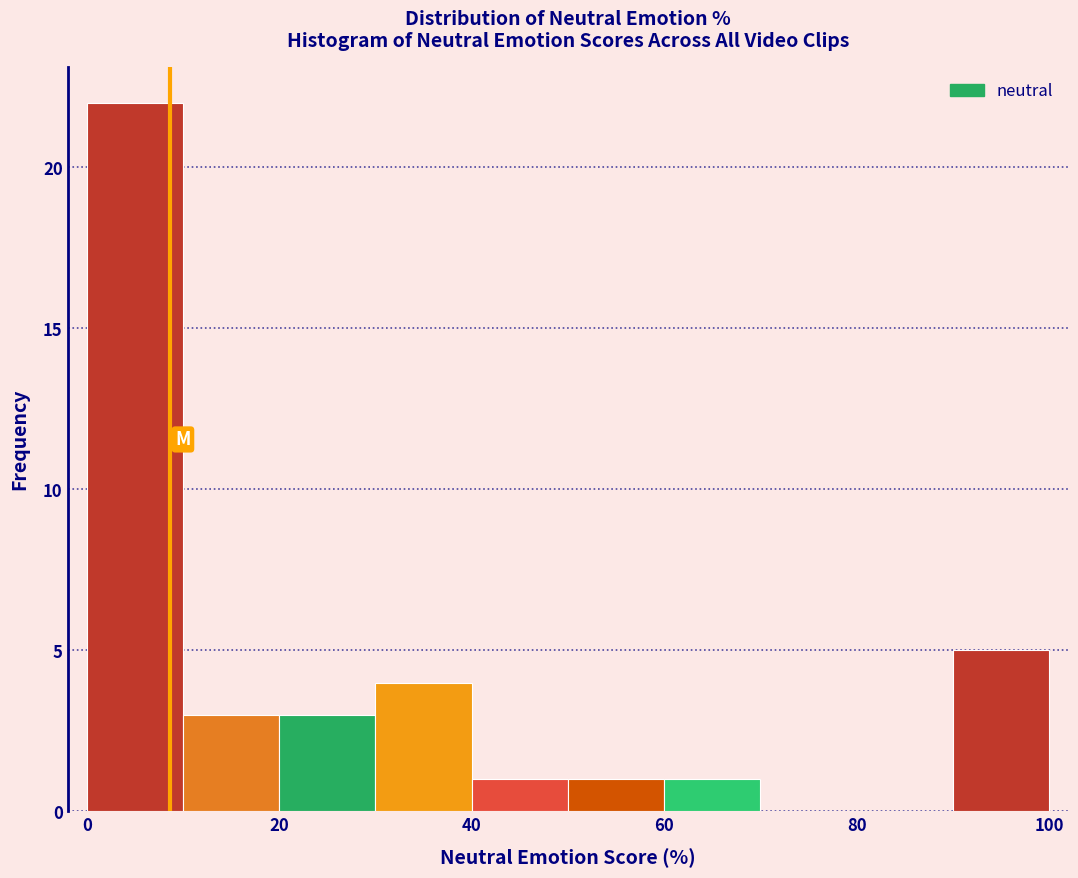

What is the height of the bar covering 20 to 30 on the x-axis? The values are not printed on the chart, so give them approximately, as read against the axis.

3